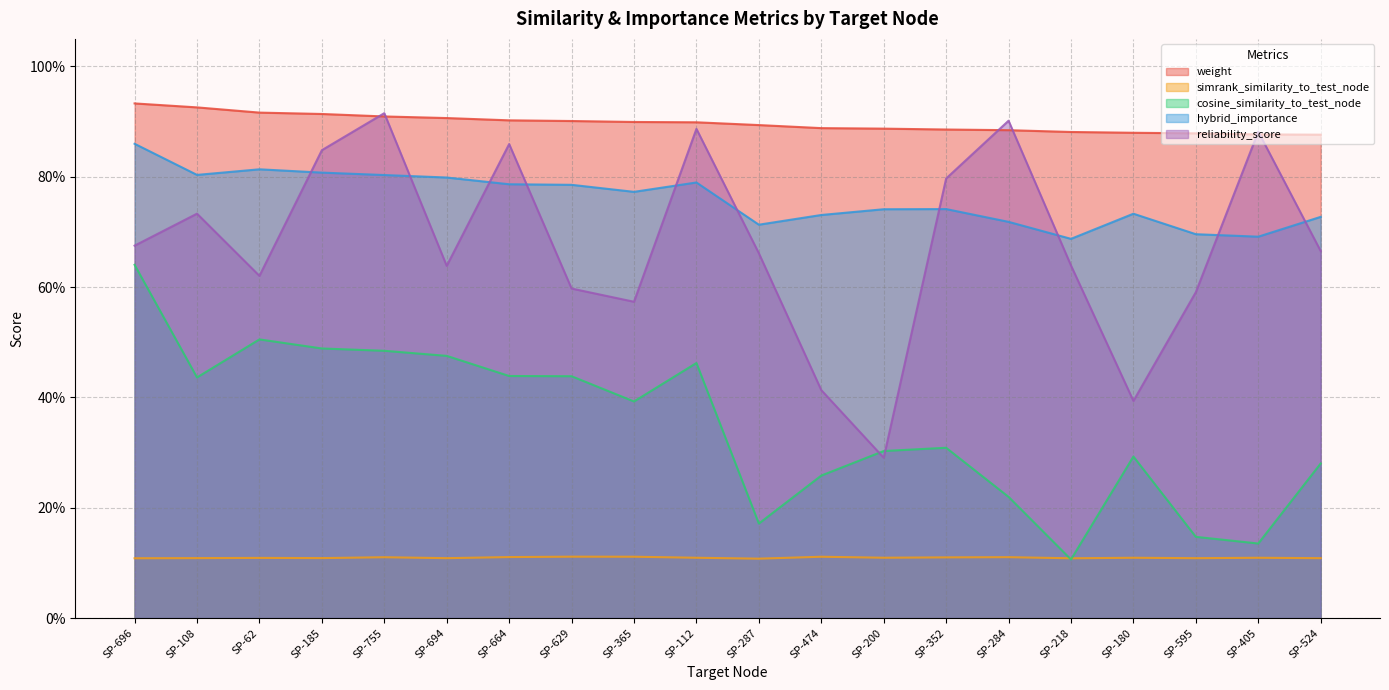

How many intersections are there between reliability_score and weight?

6